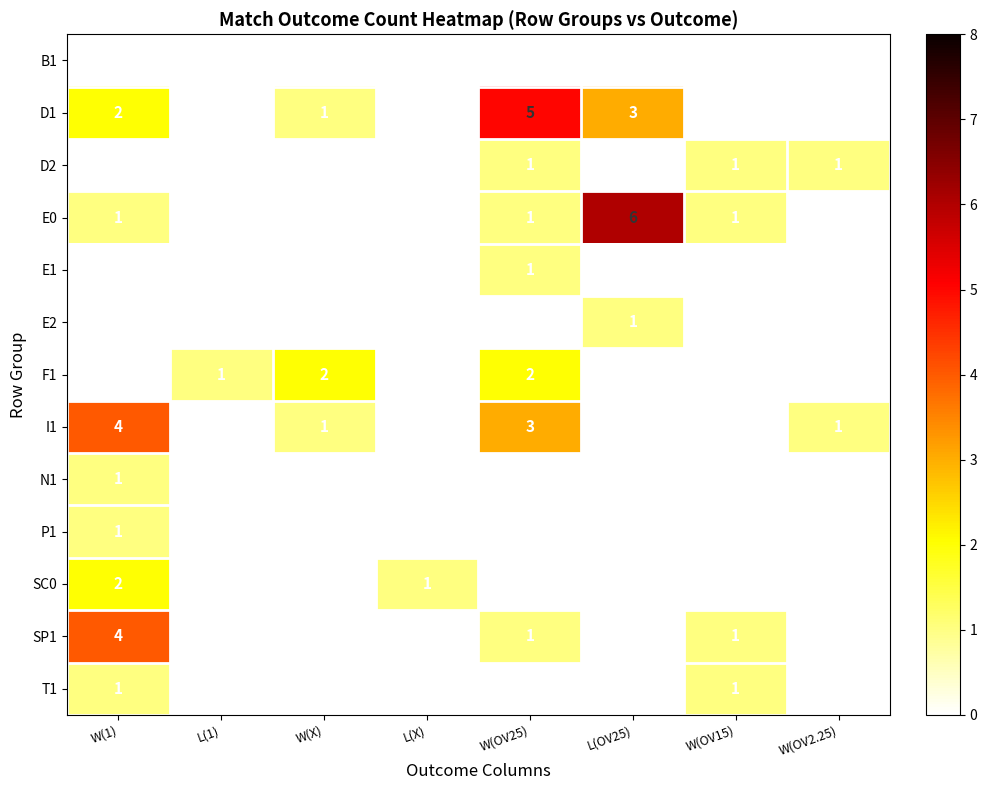

At which category does the chart reach its peak across all series?

L(OV25)